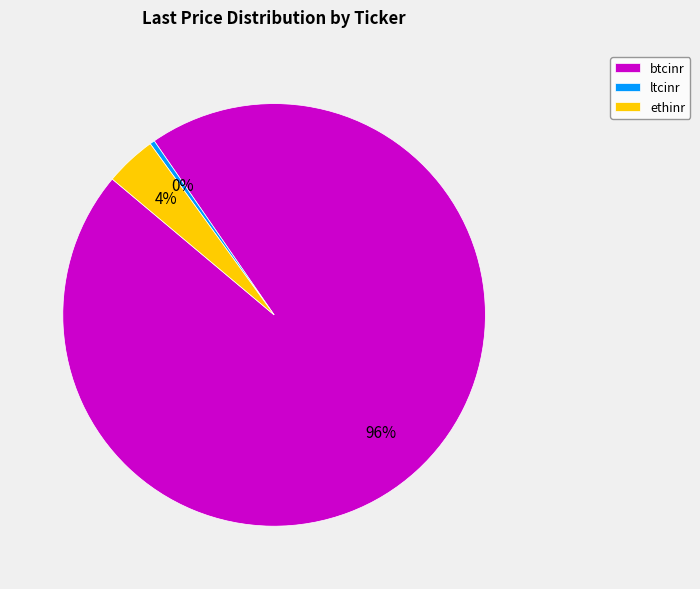

To the nearest percent, what portion does btcinr represent?

96%